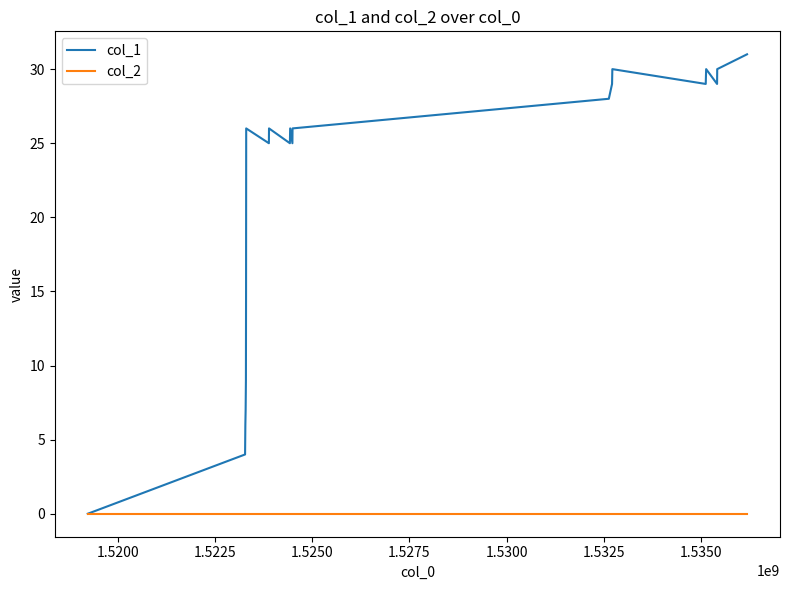

Which series has the widest spread of values?

col_1